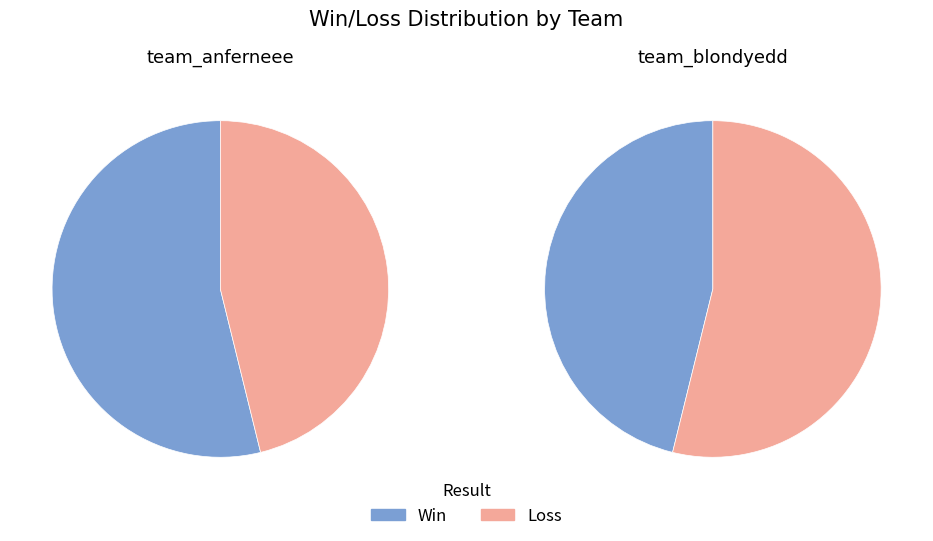

Do Win and Loss together represent more than half of the pie?

Yes